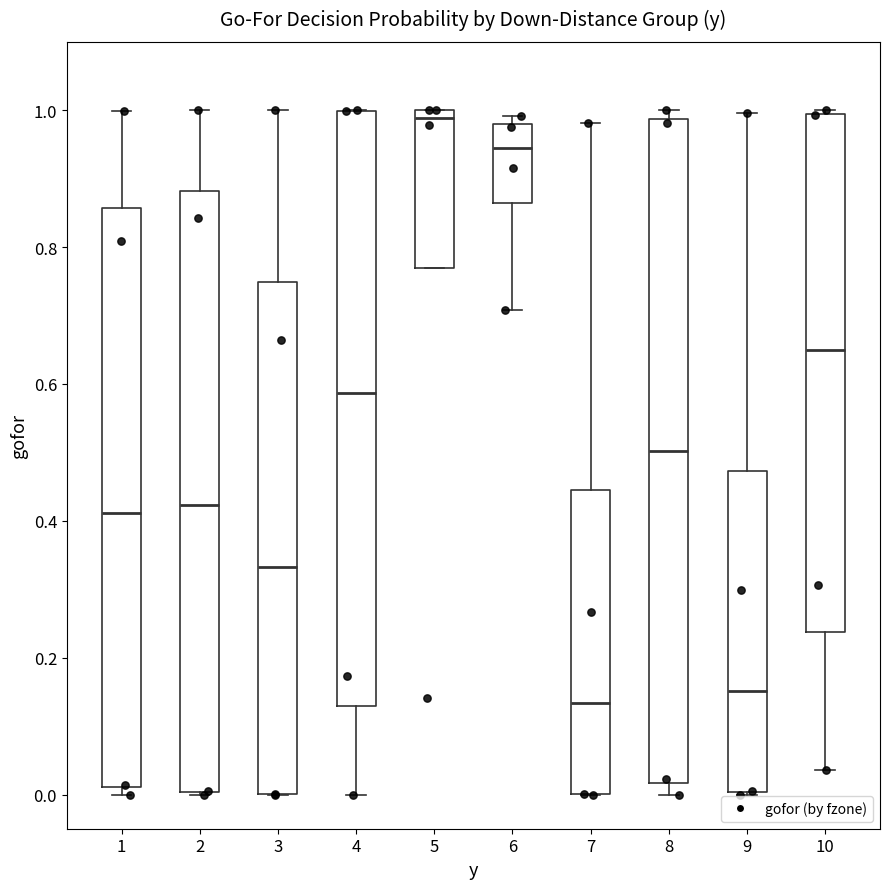

Reading left to right, read every box against the y-axis: the position of its median line, the range the box covers, and the ends of its whiskers. The values are not printed on the chart, so give them approximately, as read against the axis.

1: median 0.42, box 0.02 to 0.86, whiskers 0.00 to 1.00
2: median 0.42, box 0.00 to 0.88, whiskers 0.00 to 1.00
3: median 0.34, box 0.00 to 0.74, whiskers 0.00 to 1.00
4: median 0.58, box 0.12 to 1.00, whiskers 0.00 to 1.00
5: median 0.98, box 0.76 to 1.00, whiskers 0.76 to 1.00
6: median 0.94, box 0.86 to 0.98, whiskers 0.70 to 1.00
7: median 0.14, box 0.00 to 0.44, whiskers 0.00 to 0.98
8: median 0.50, box 0.02 to 0.98, whiskers 0.00 to 1.00
9: median 0.16, box 0.00 to 0.48, whiskers 0.00 to 1.00
10: median 0.64, box 0.24 to 1.00, whiskers 0.04 to 1.00